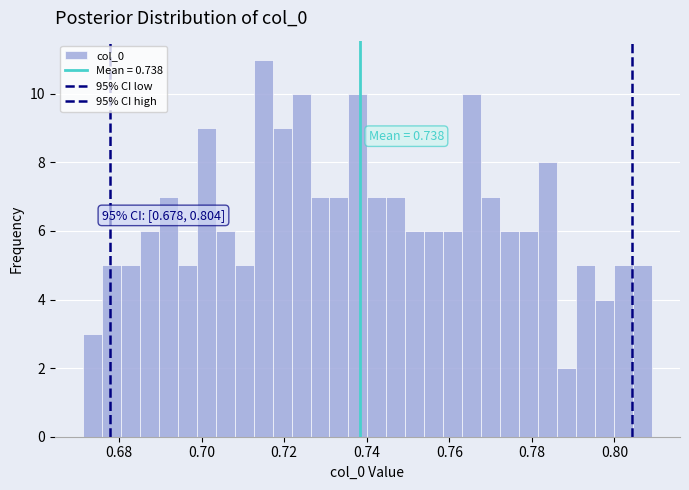

Around what value on the x-axis is the tallest bar? Give the approximate position of its centre, as read against the axis.

0.714